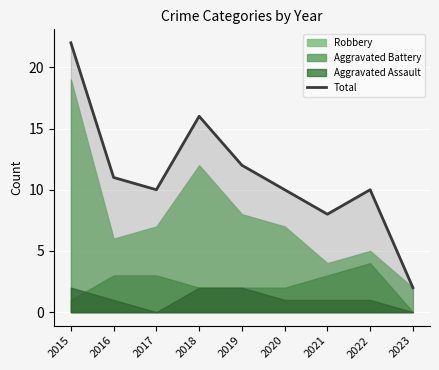

How many data points are less than 10?

2